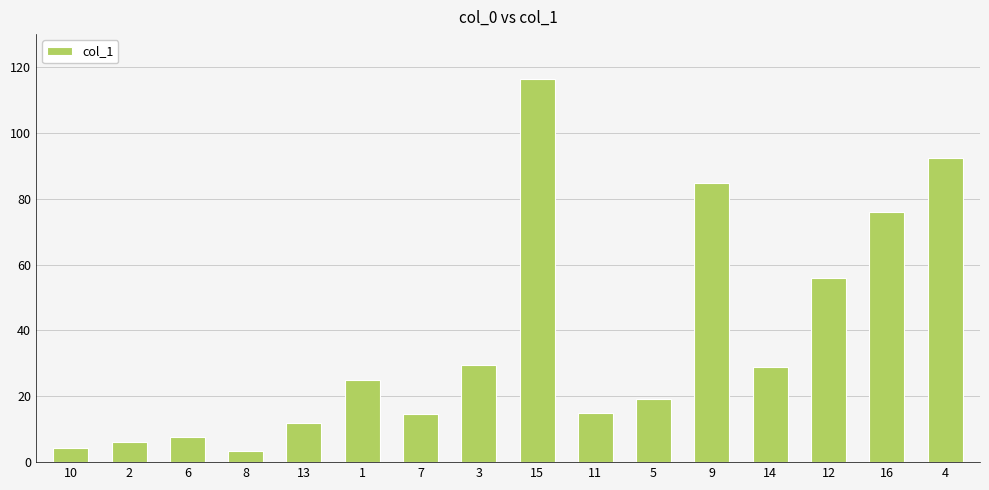

What is the minimum value shown in the chart?

3.5